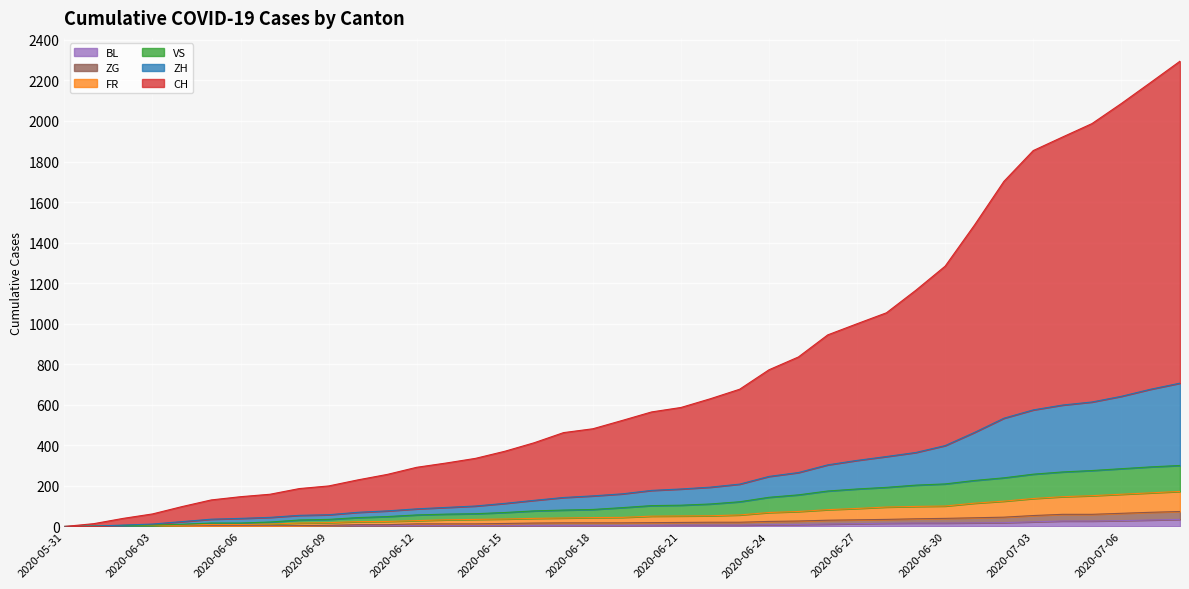

The value of VS at 2020-06-06 is 7. True or false?

False